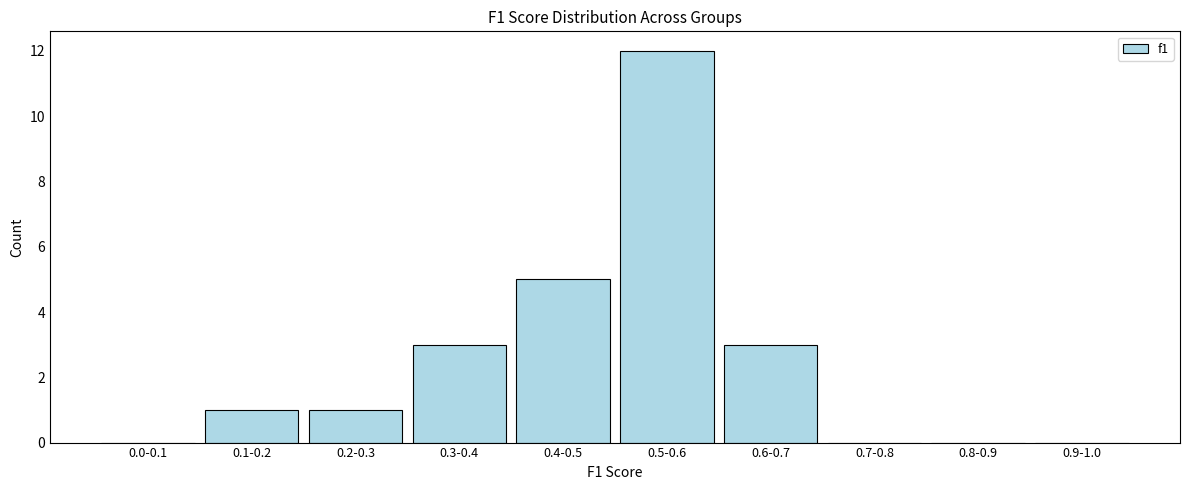

Reading left to right, extract all data points from this chart.

0.0-0.1=0	0.1-0.2=1	0.2-0.3=1	0.3-0.4=3	0.4-0.5=5	0.5-0.6=12	0.6-0.7=3	0.7-0.8=0	0.8-0.9=0	0.9-1.0=0